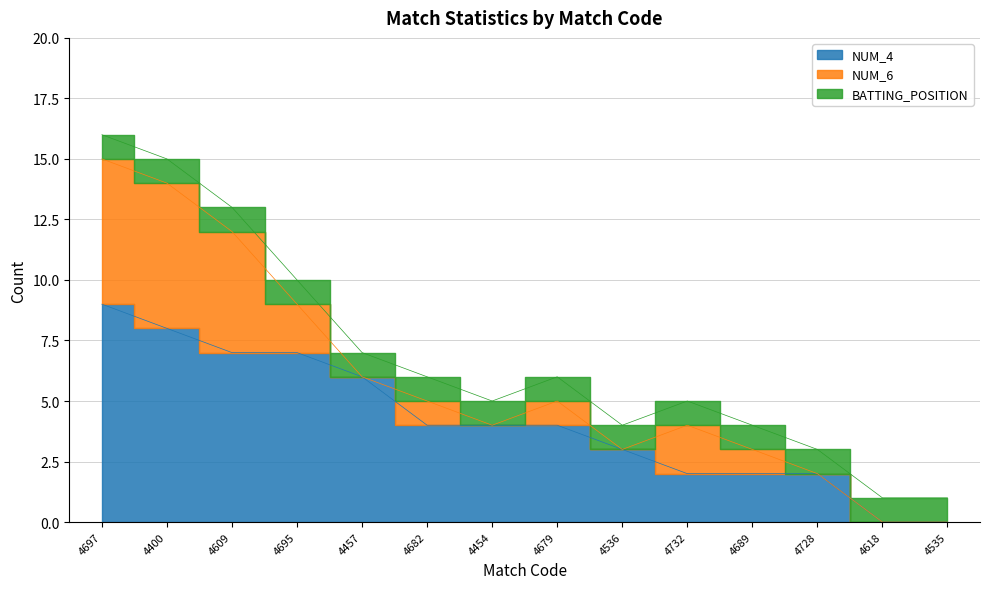

The BATTING_POSITION series shows 0 at 4536. True or false?

False